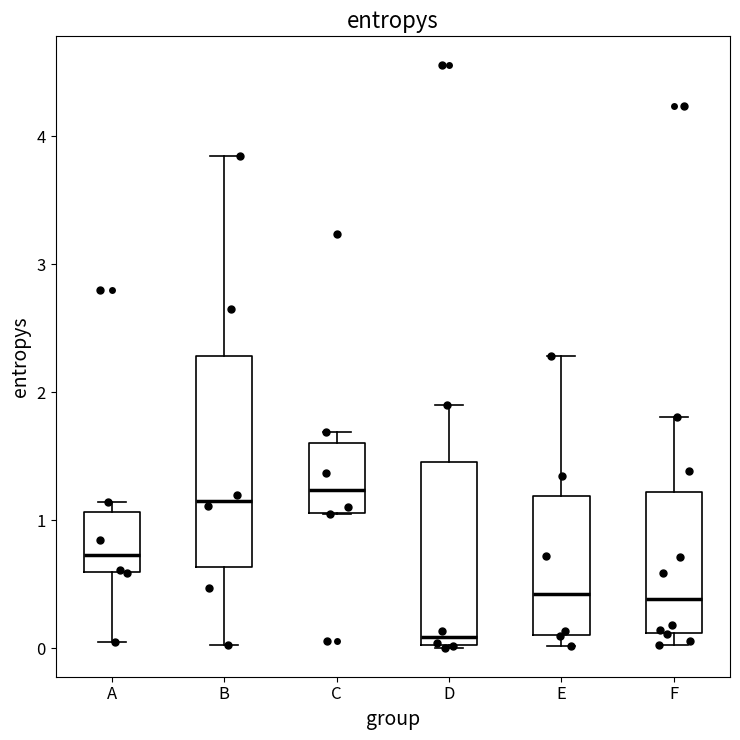

Reading left to right, transcribe this box plot: for each box, give where its median line is, the range the box spans, and where its two whiskers end, as read against the y-axis. The values are not printed on the chart, so give them approximately, as read against the axis.

A: median 0.7, box 0.6 to 1.1, whiskers 0.0 to 1.1 (just above the box's upper edge)
B: median 1.2, box 0.6 to 2.3, whiskers 0.0 to 3.8
C: median 1.2, box 1.1 to 1.6, whiskers 1.0 to 1.7
D: median 0.1, box 0.0 to 1.5, whiskers 0.0 to 1.9
E: median 0.4, box 0.1 to 1.2, whiskers 0.0 to 2.3
F: median 0.4, box 0.1 to 1.2, whiskers 0.0 to 1.8